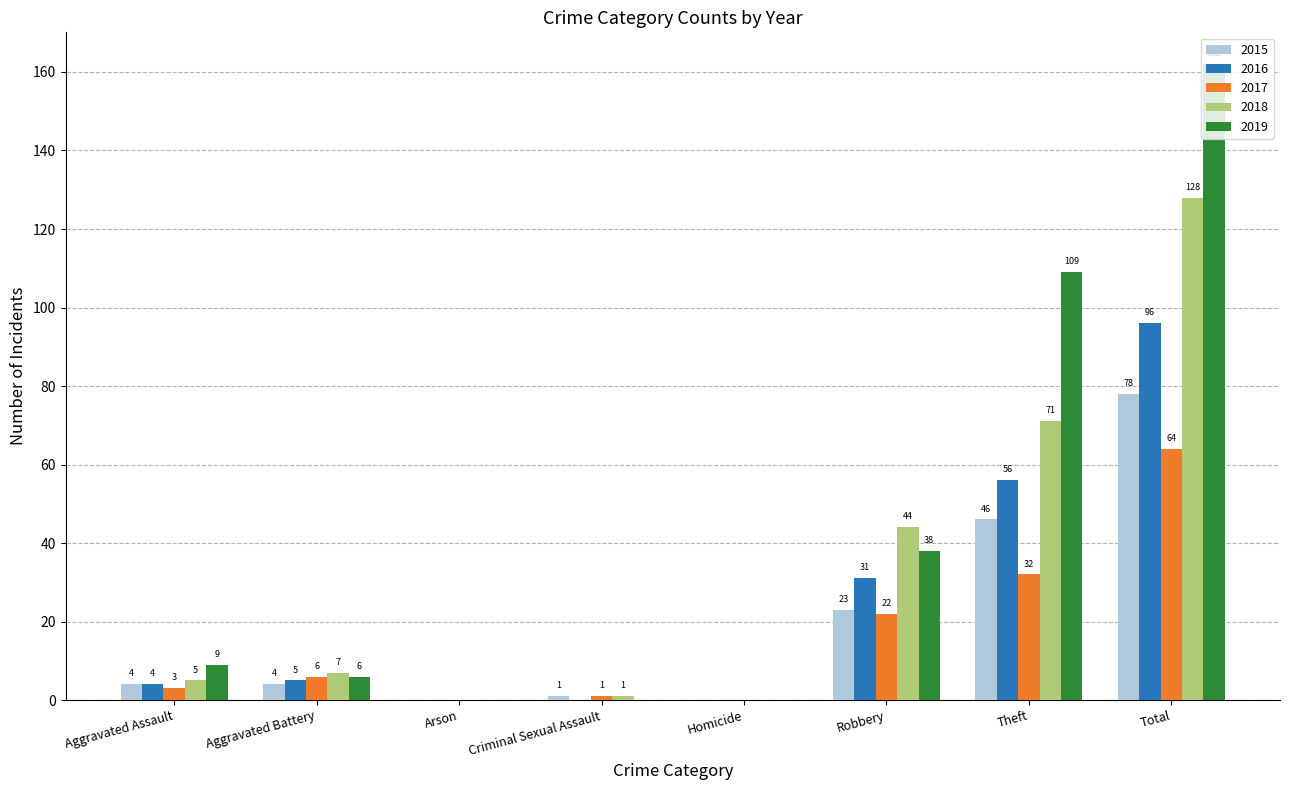

True or false: 2017 has a value of 29 at Total.

False